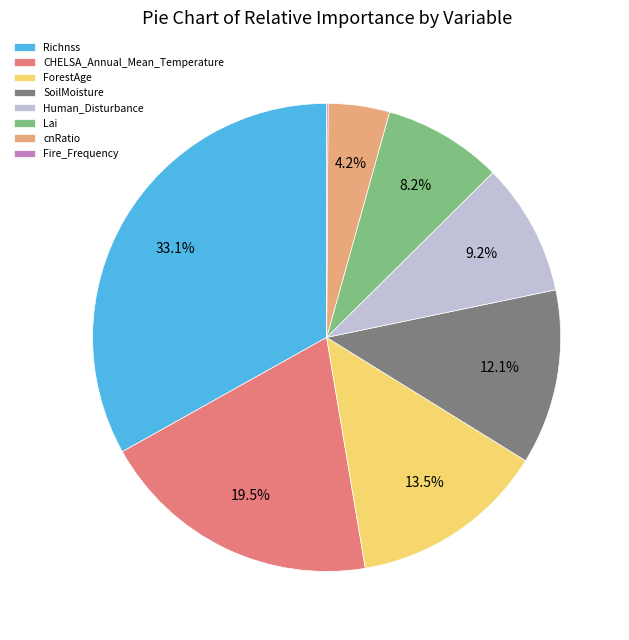

Does Richnss represent more than half of the total?

No